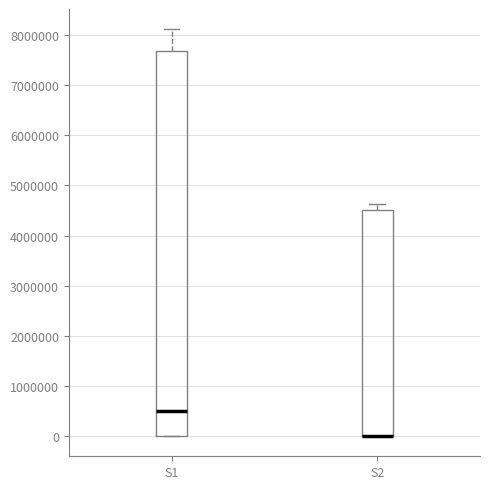

Reading left to right, transcribe this box plot: for each box, give where its median line is, the range the box spans, and where its two whiskers end, as read against the y-axis. The values are not printed on the chart, so give them approximately, as read against the axis.

S1: median 500000, box 0 to 7700000, whiskers 0 to 8100000
S2: median 0 (drawn on the box's lower edge), box 0 to 4500000, whiskers 0 to 4600000